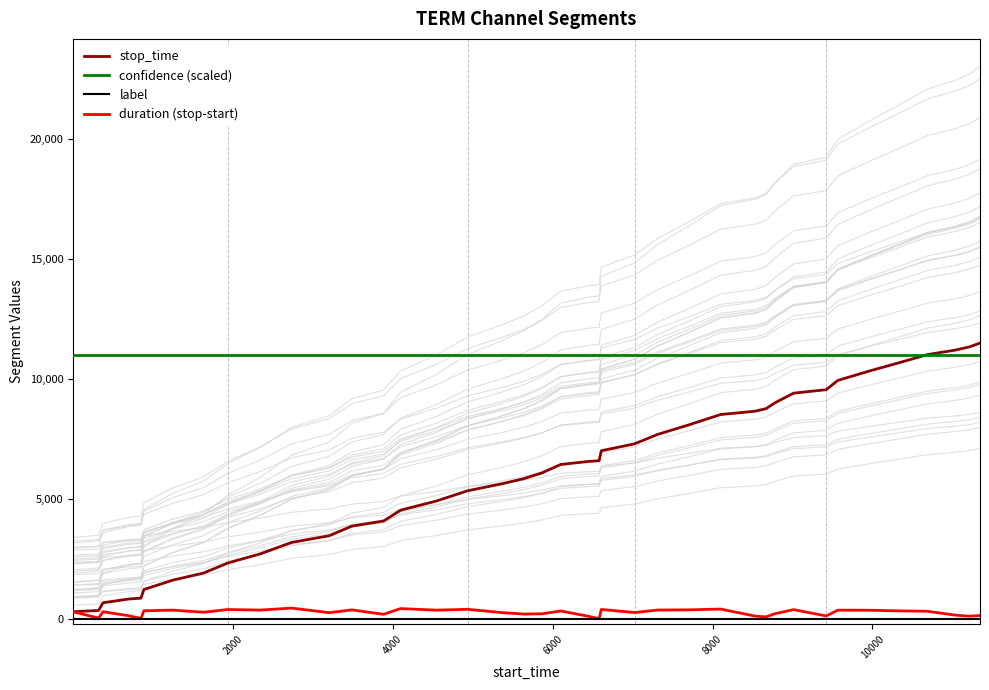

Does the chart display data point markers on the line(s)?

No